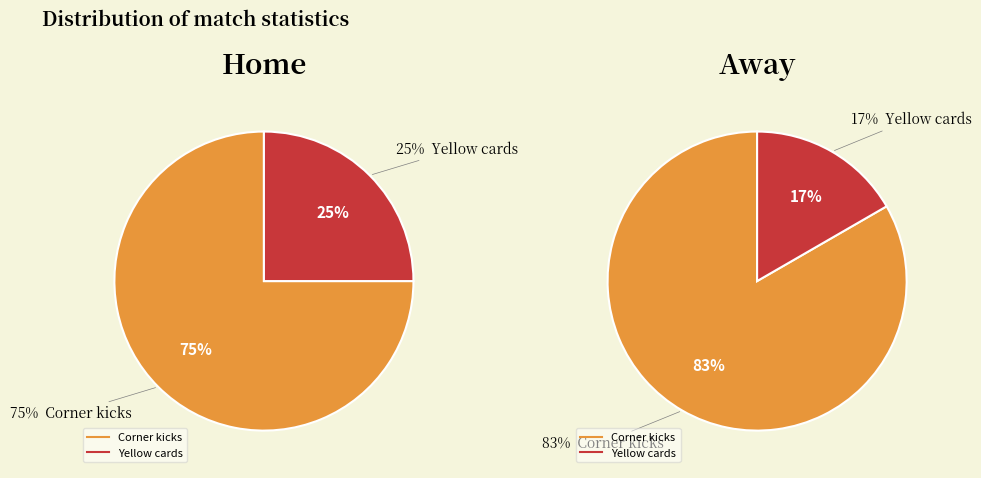

Which category has the biggest portion of the pie?

Corner kicks